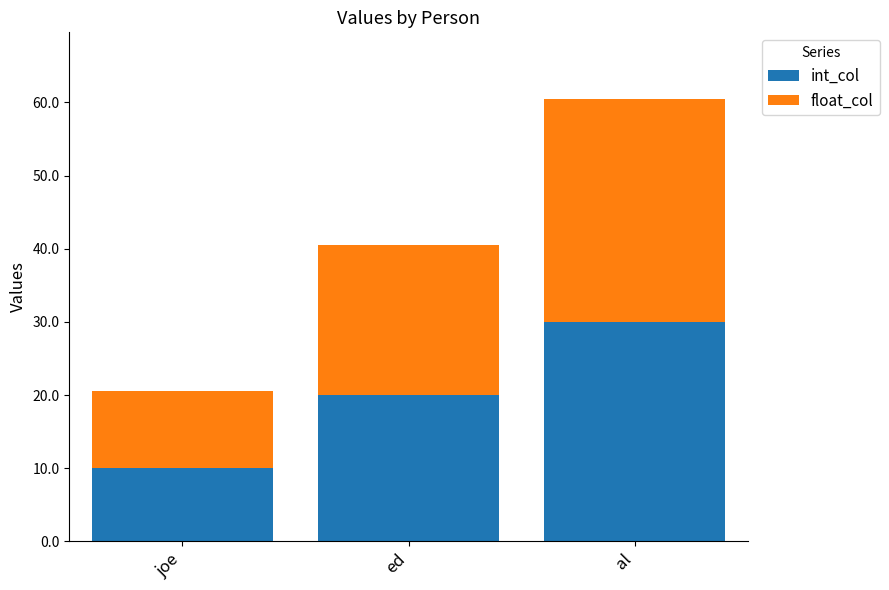

What is the average value of the int_col series?

20.0